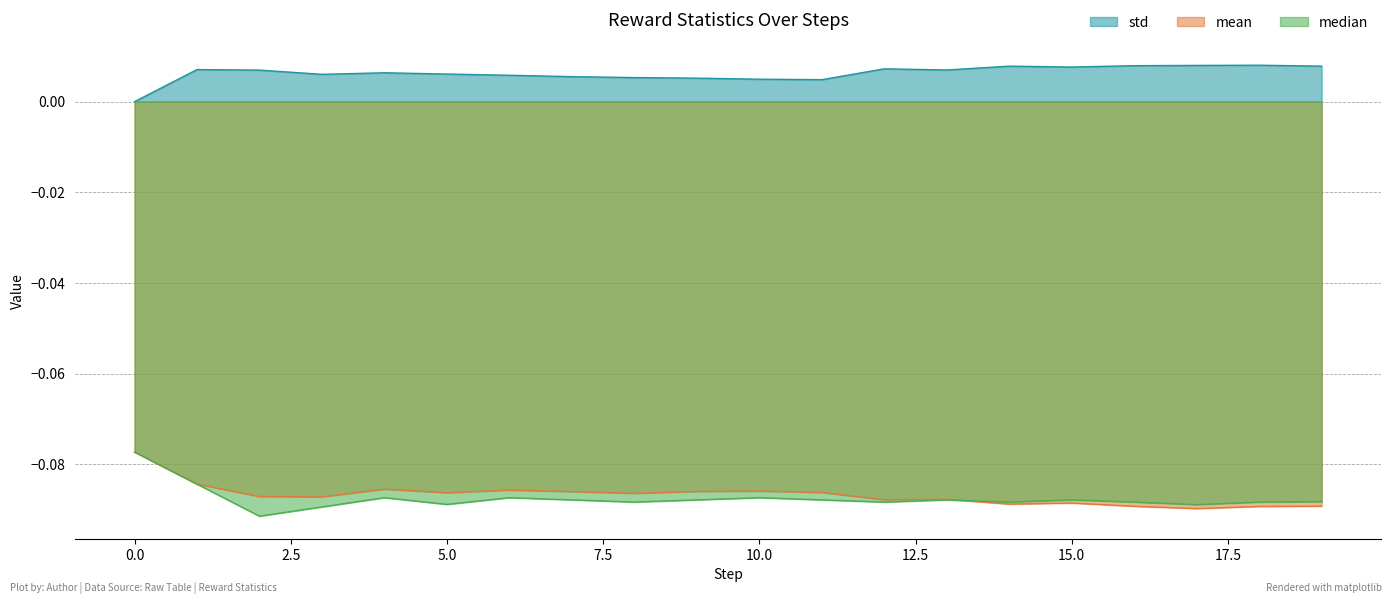

True or false: std and median cross at least once.

False